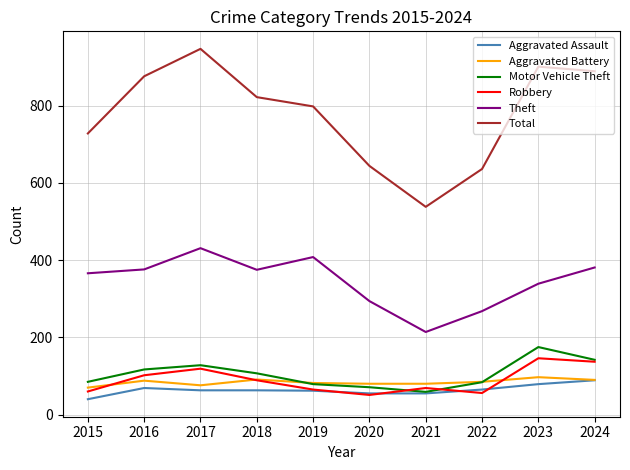

Where is Theft nearest to the value 322?

2023